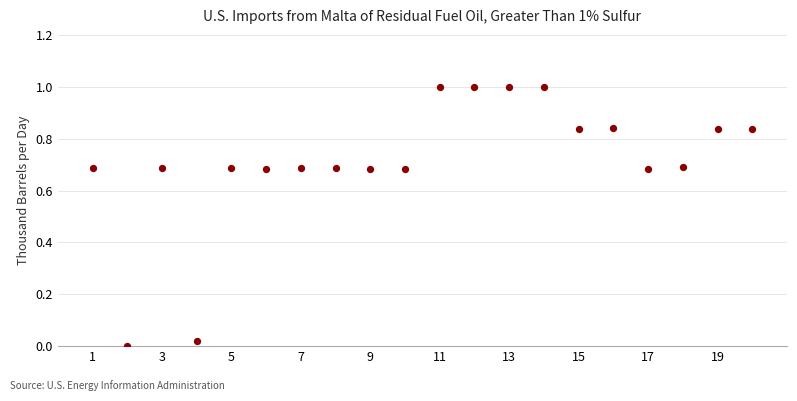

What is the range of X values (max minus min)?

19.0